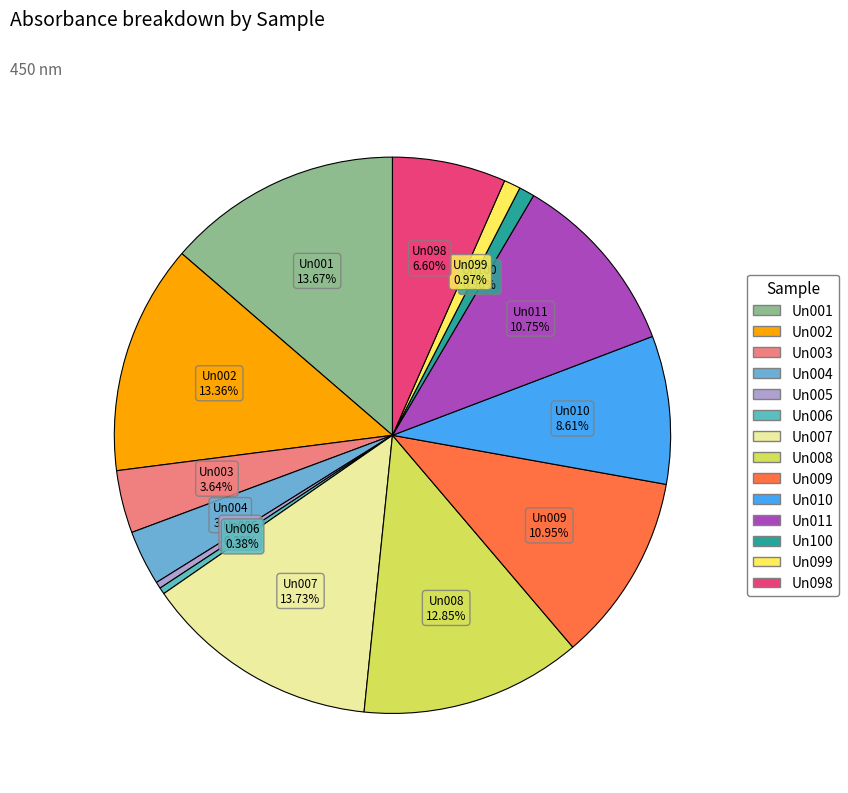

Approximately how many times larger is the value at Un007 compared to Un011?

1.3